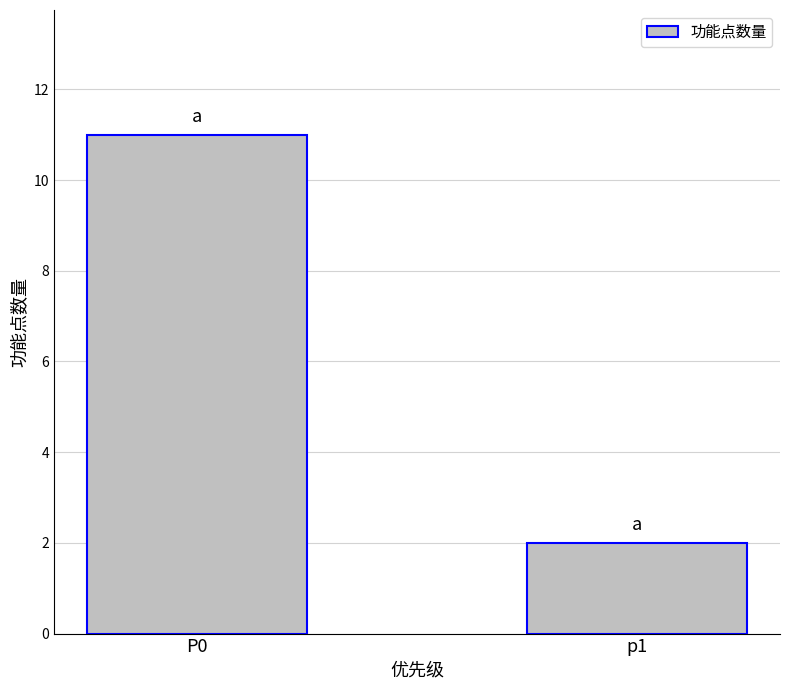

List the labels in order of value, largest first.

P0, p1